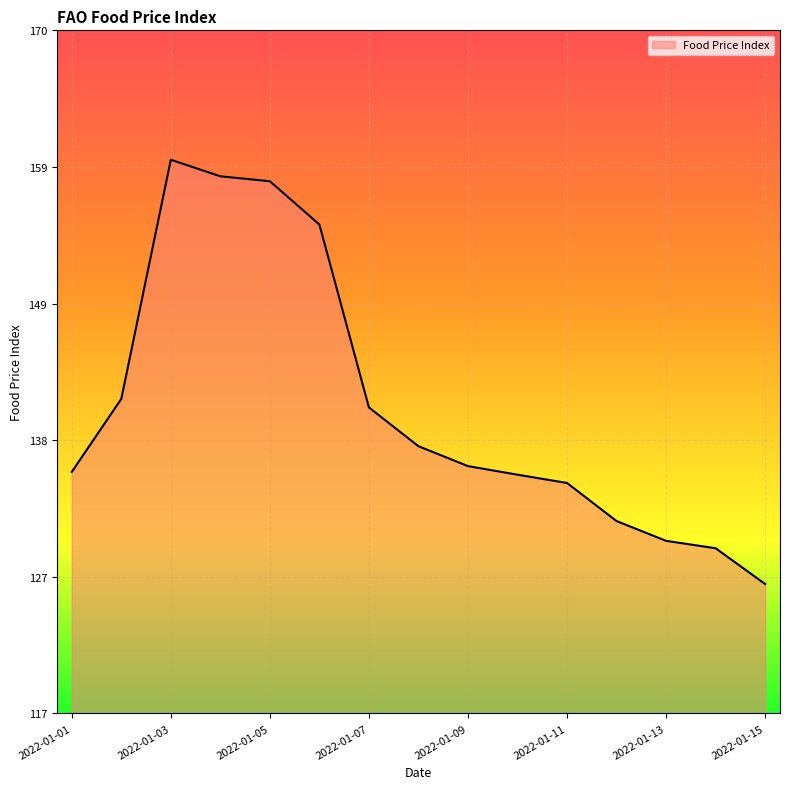

What is the difference between the maximum and minimum values?

32.8